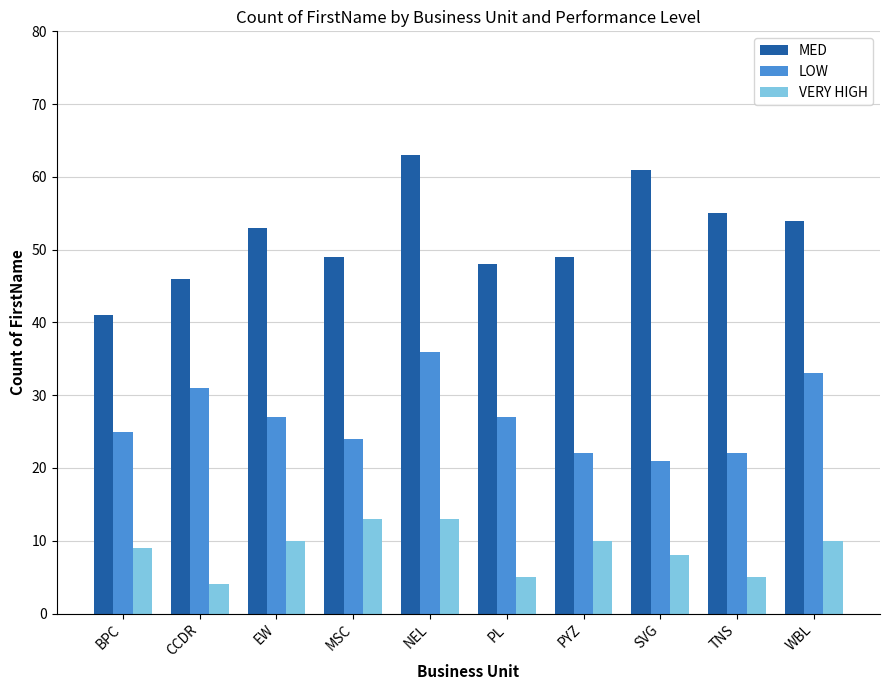

List the series in order of their peak value, highest first.

MED, LOW, VERY HIGH